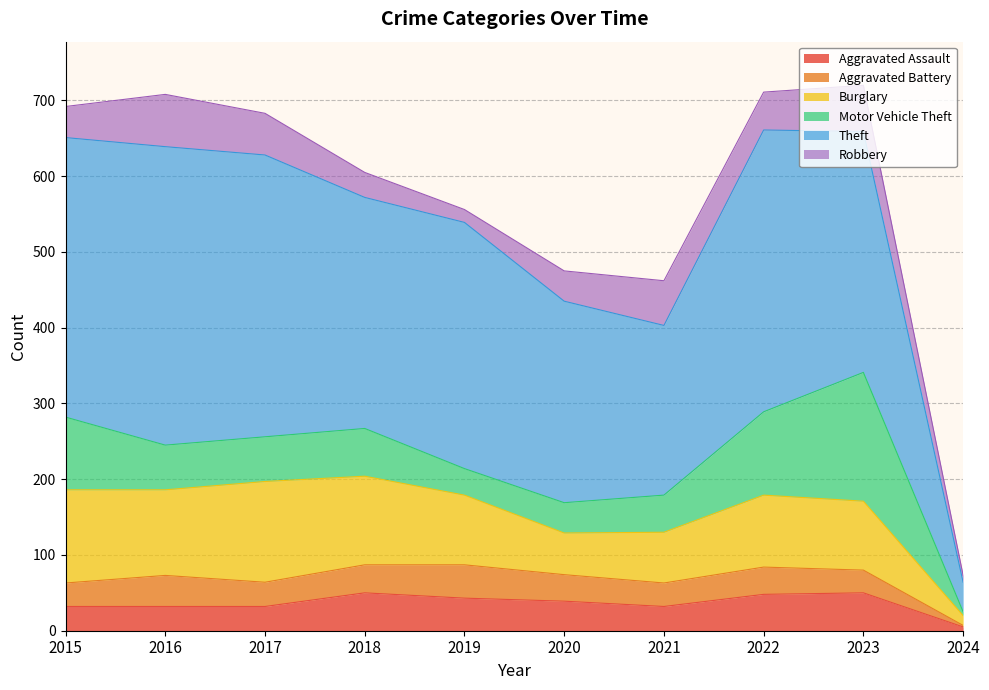

What is the approximate value of Burglary at 2022?

95